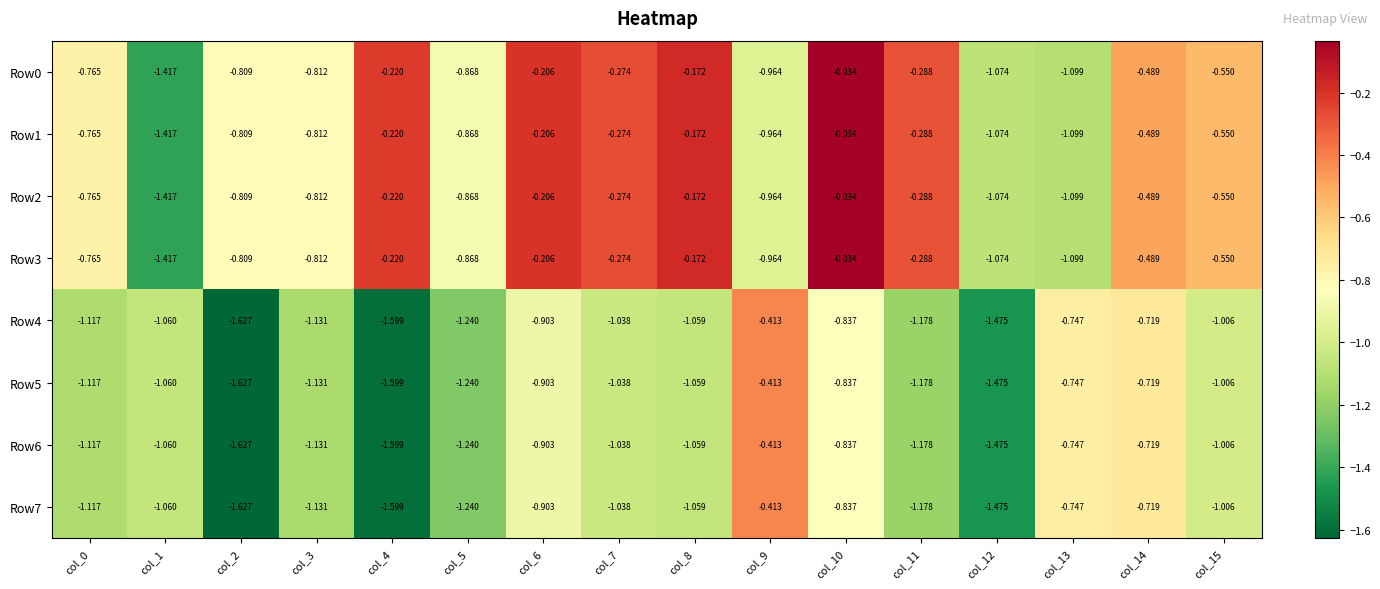

Rank the series at col_5 from lowest to highest value.

Row4, Row5, Row6, Row7, Row0, Row1, Row2, Row3